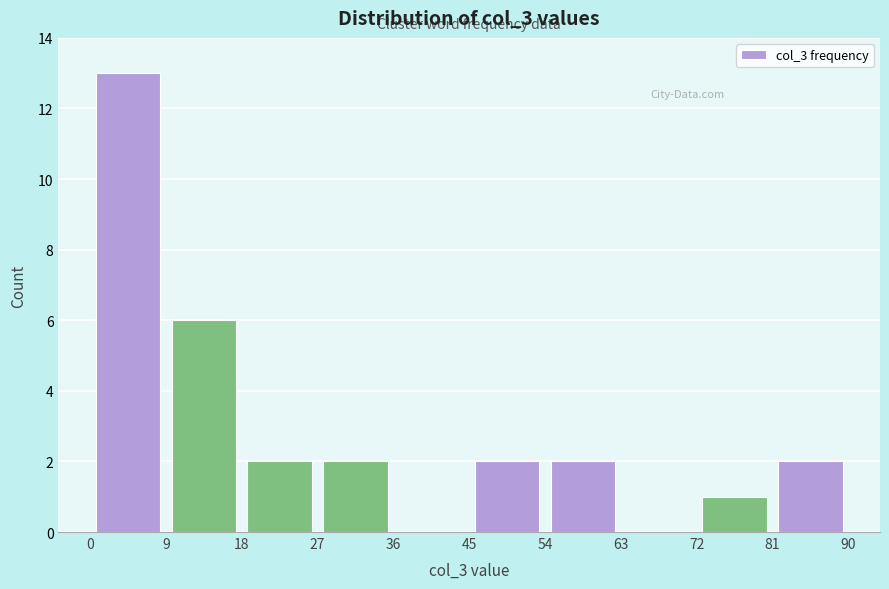

Over which range of the x-axis is the bar tallest?

0 to 9